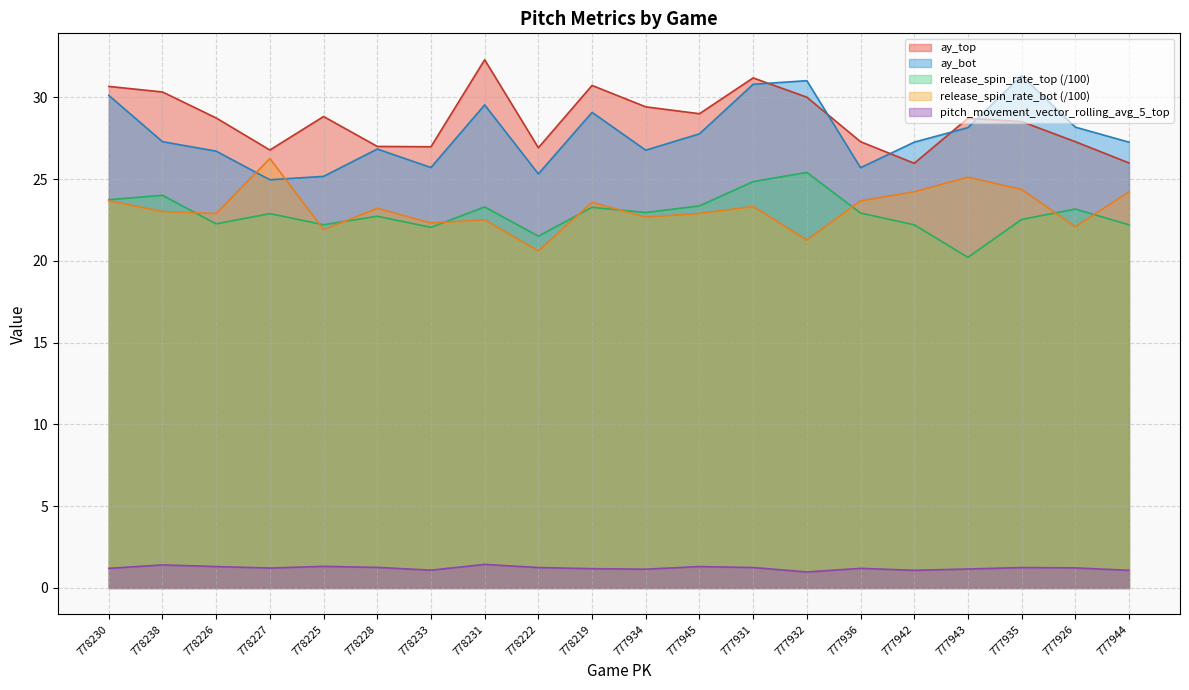

What is the approximate value of release_spin_rate_top at 778219?

23.3